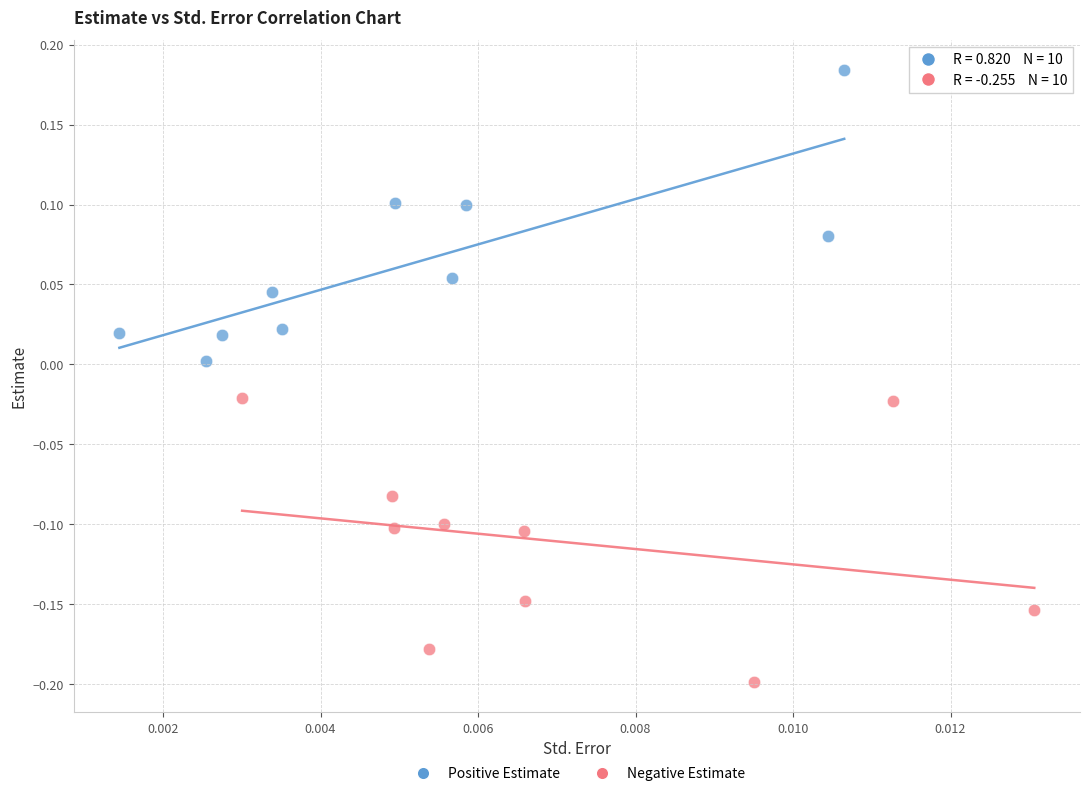

Which series reaches the maximum Y coordinate?

Positive Estimate